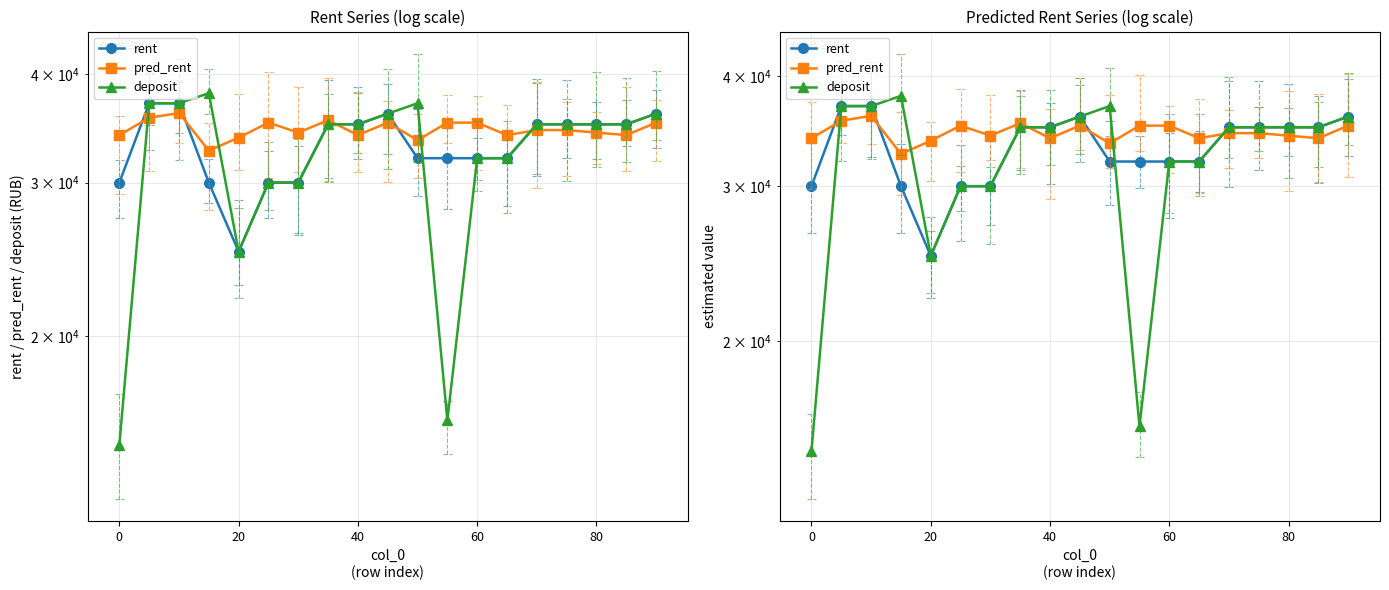

List the series in order of their overall mean, highest first.

pred_rent, rent, deposit